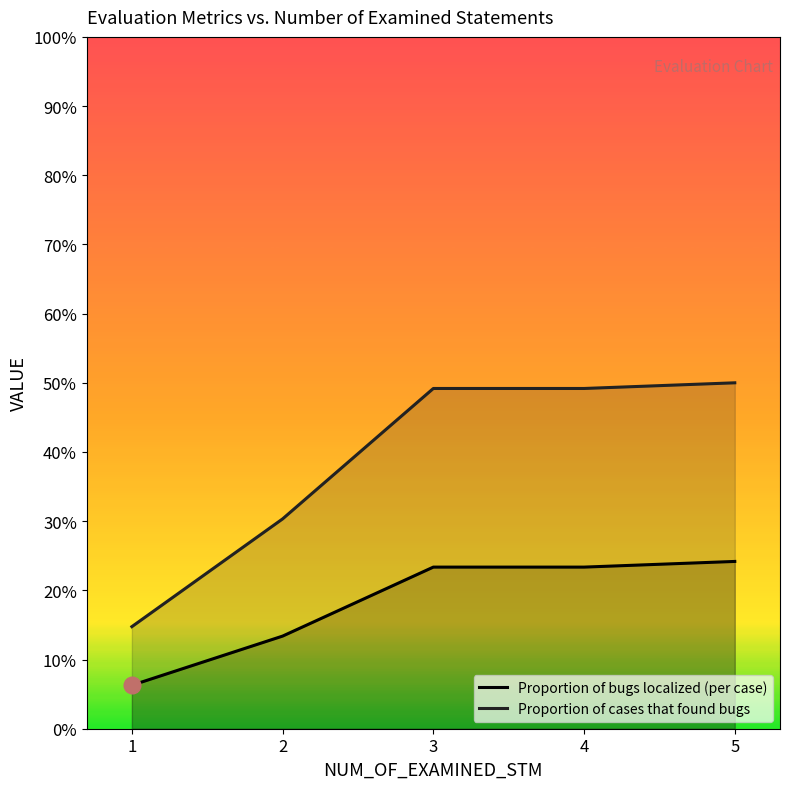

How many distinct data groups are displayed?

2